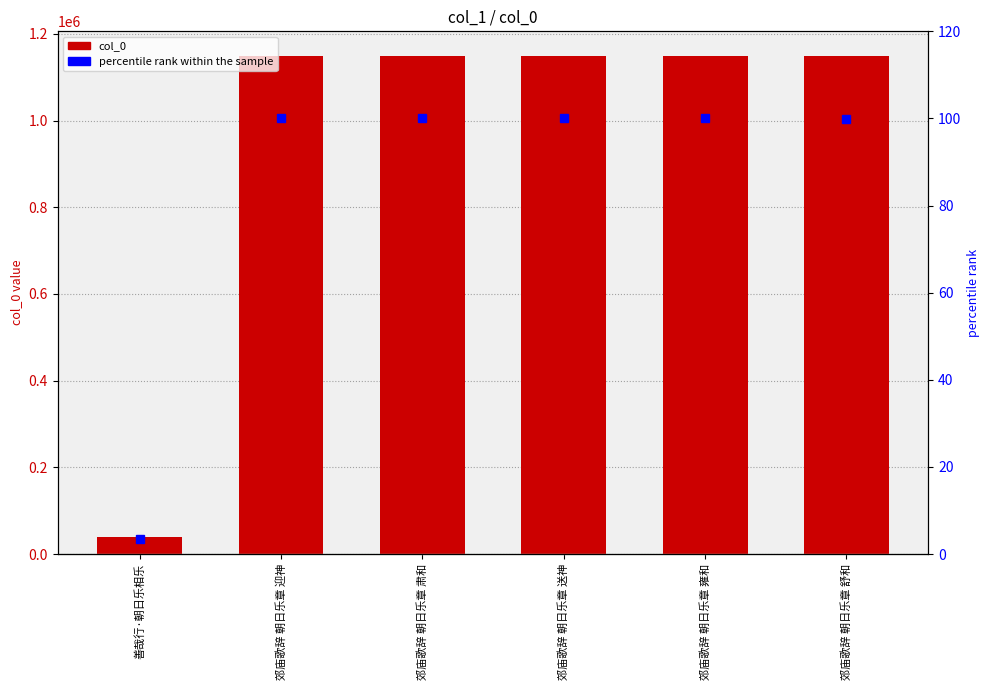

What are all the series names shown in the legend?

col_0, percentile rank within the sample